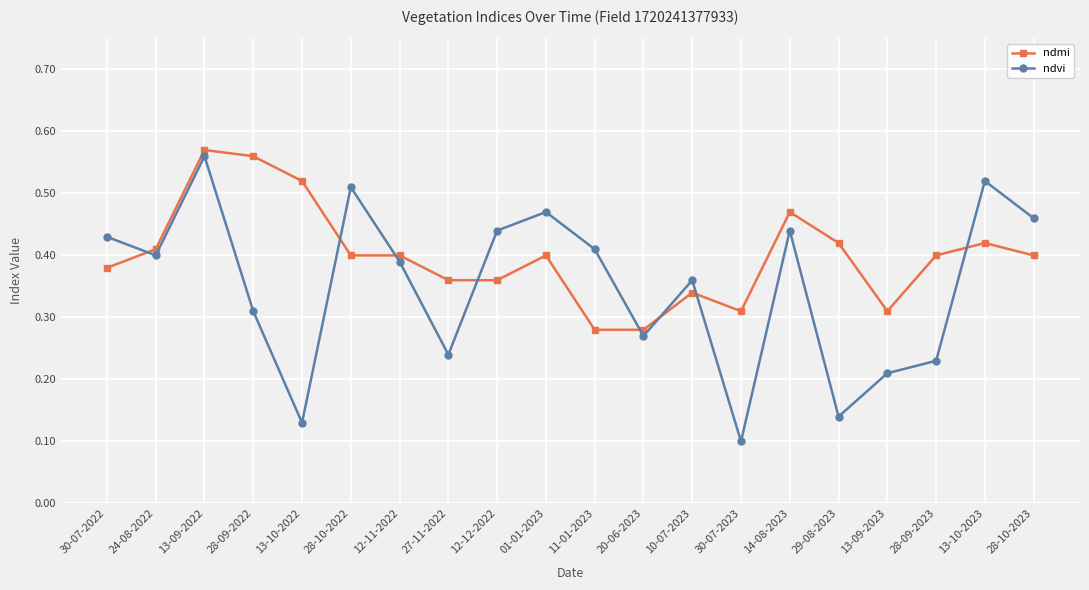

What is the label of the 3rd point from the left?

13-09-2022